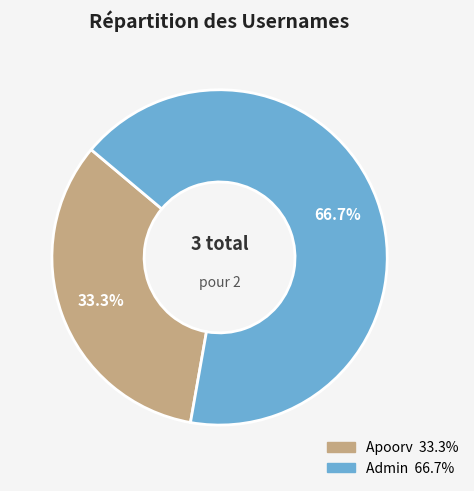

True or false: Apoorv accounts for 33% of the total.

True